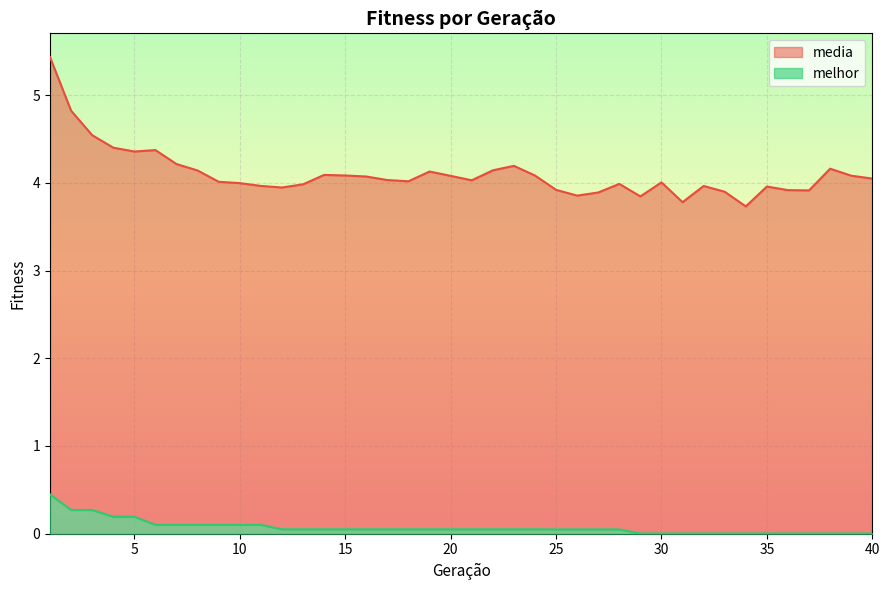

Which series has the largest range (max minus min)?

media